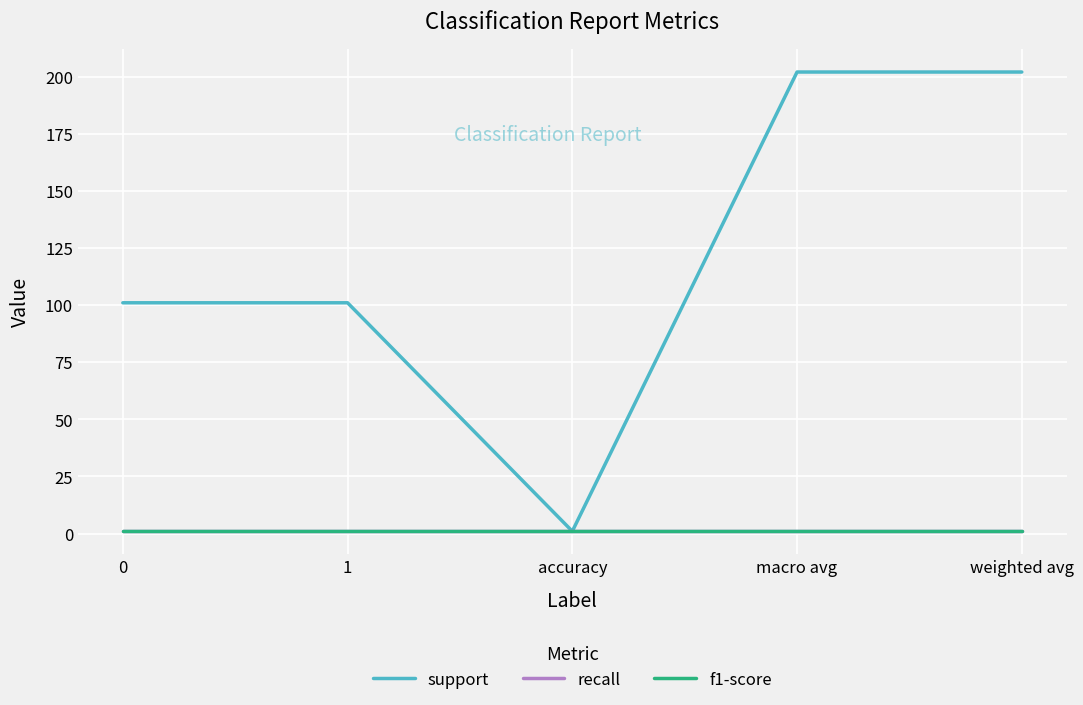

Does the chart display data point markers on the line(s)?

No